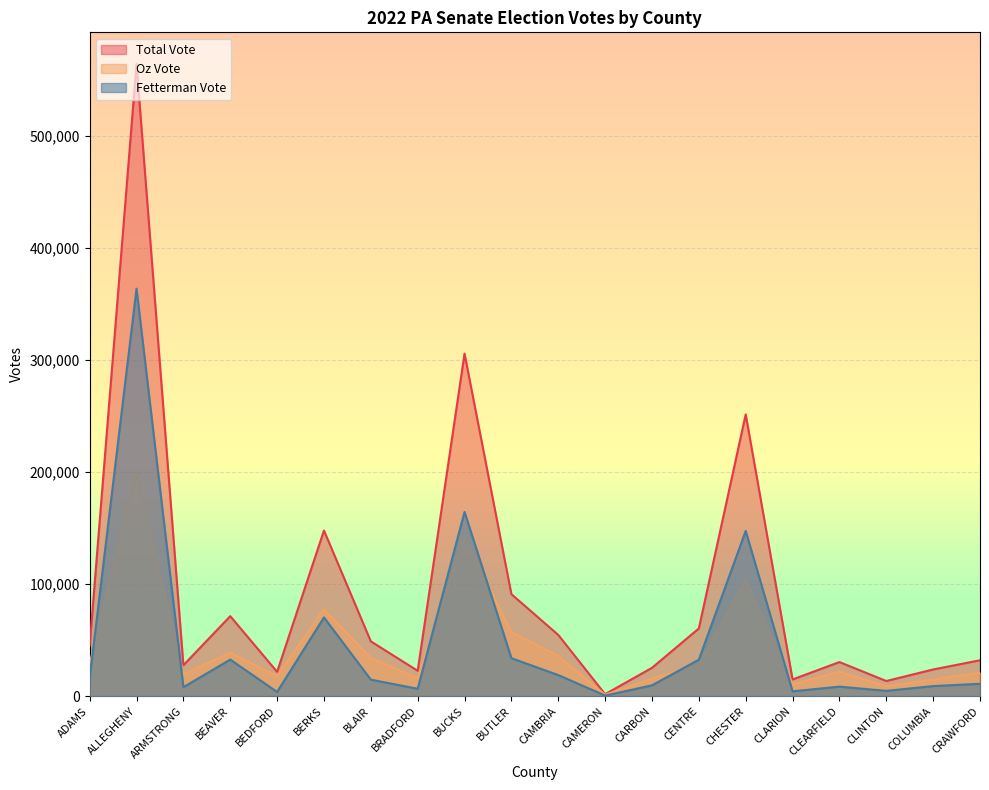

True or false: Total Vote has a value of 564505 at ALLEGHENY.

True